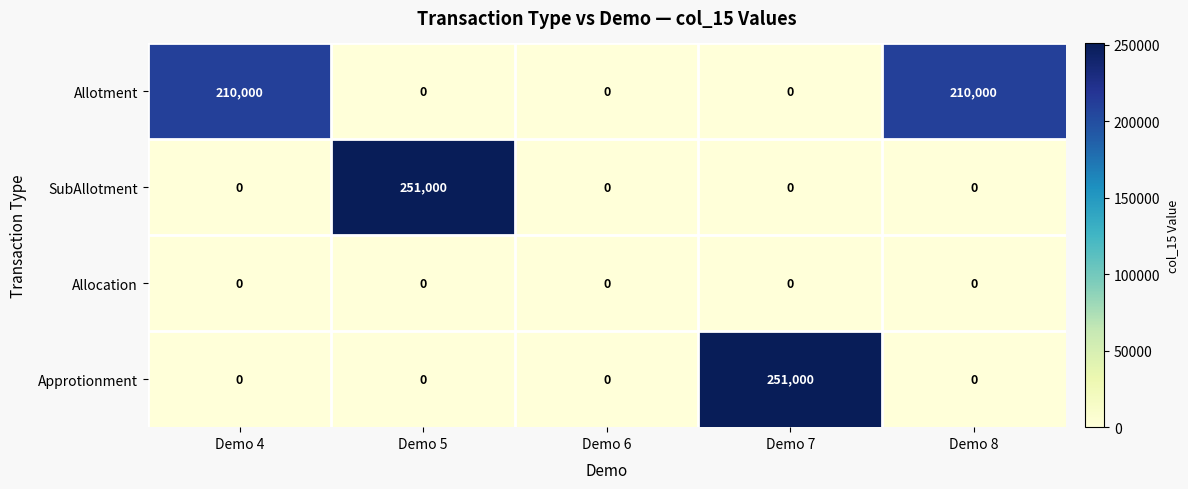

What is the total value across all series at Demo 7?

251000